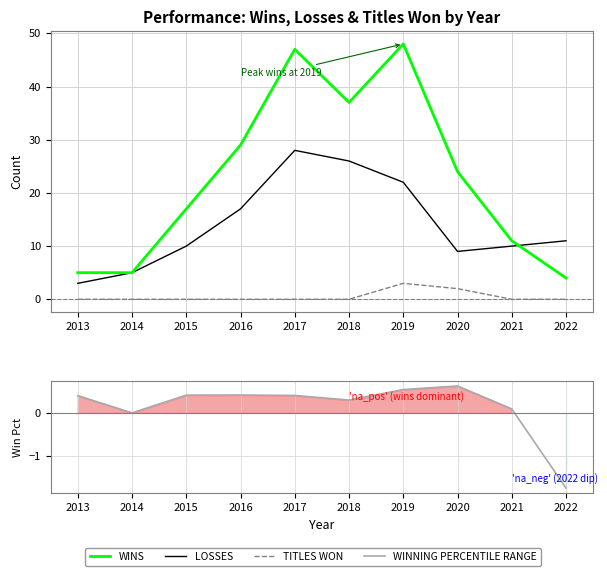

List the labels in order of LOSSES value, smallest first.

2013, 2014, 2020, 2015, 2021, 2022, 2016, 2019, 2018, 2017